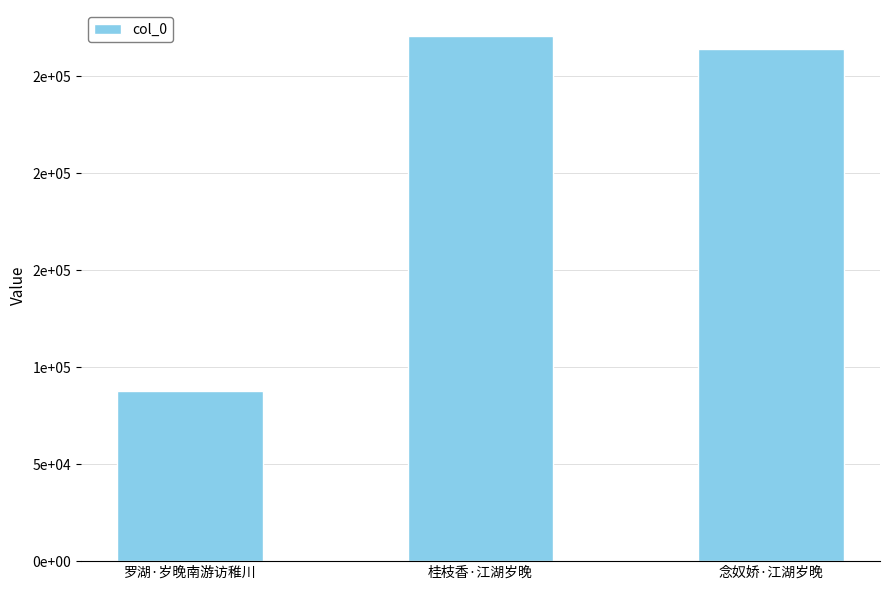

What is the value of the 1st bar from the left?

87671